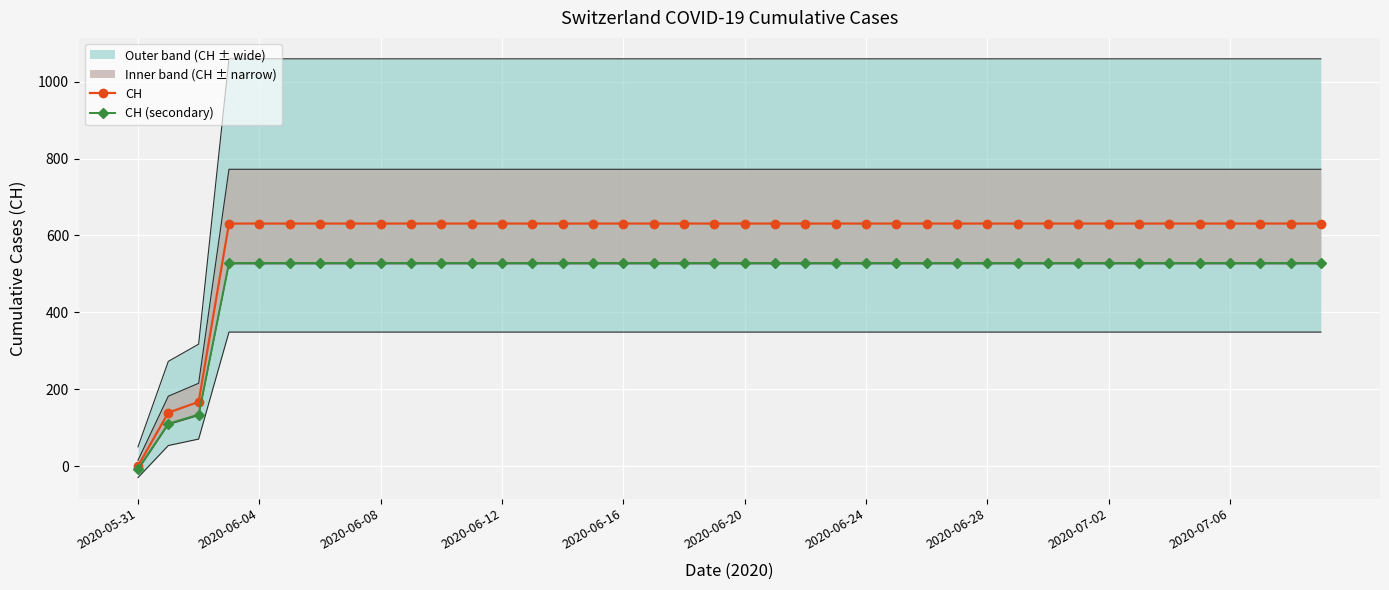

What is the difference between the maximum and second lowest values in the CH (secondary) series?

418.2